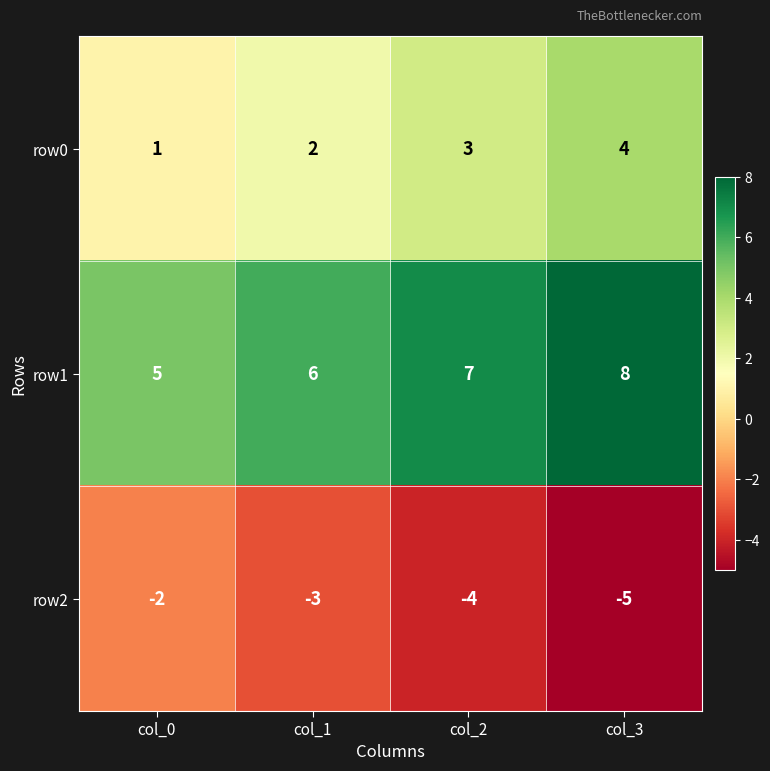

Count the number of data series in this chart.

3